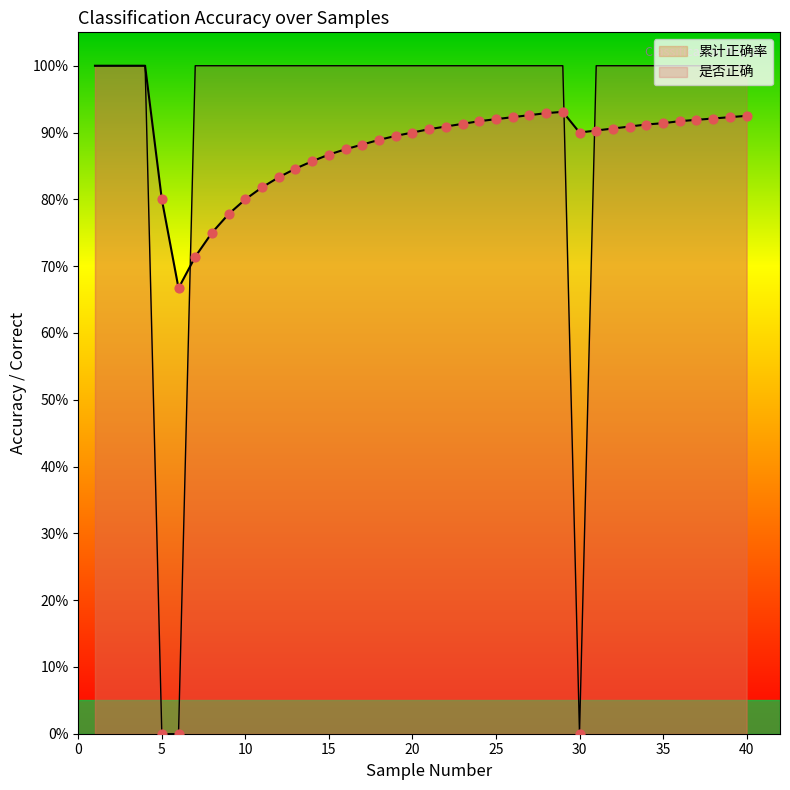

At how many categories does at least one series exceed 0?

40